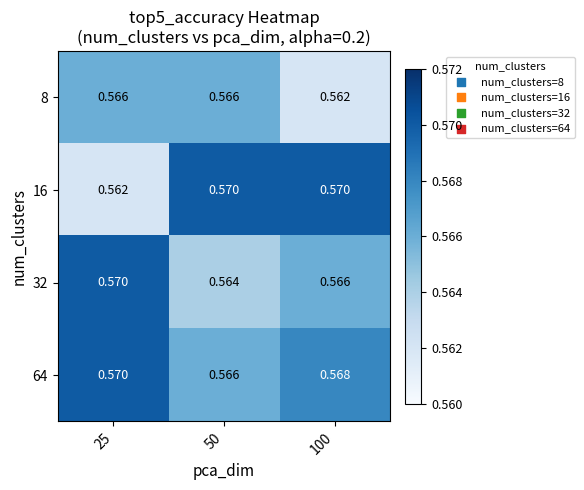

At how many categories does at least one series exceed 0?

3